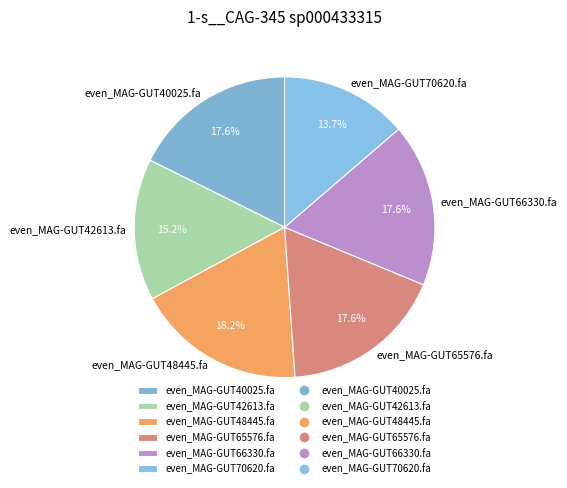

How many slices are in this pie chart?

6